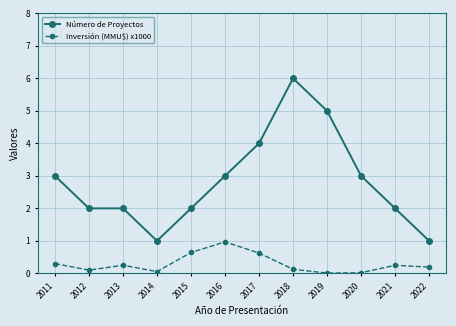

True or false: Inversión (MMU$) x1000 has a value of 0.3 at 2016.

False